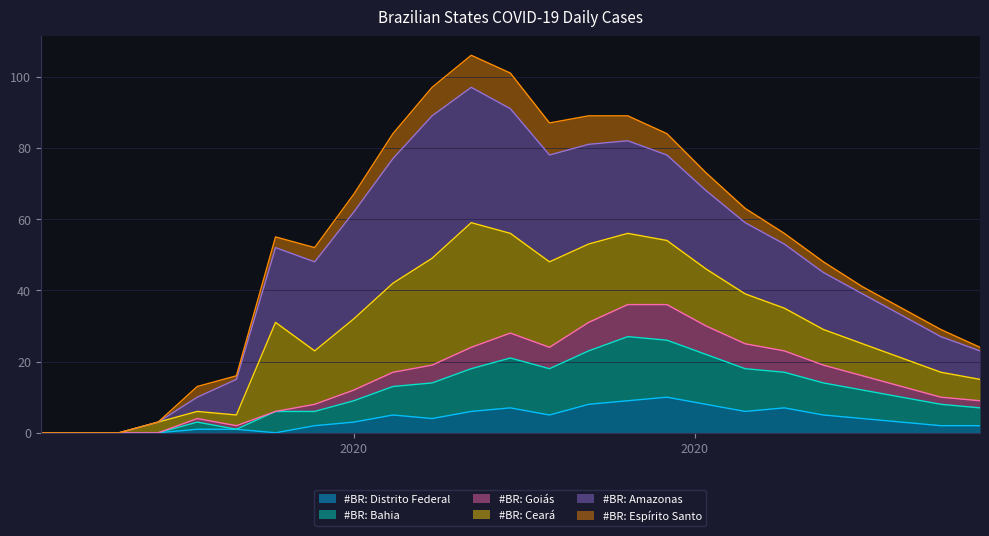

What is the highest value of the #BR: Distrito Federal series?

10